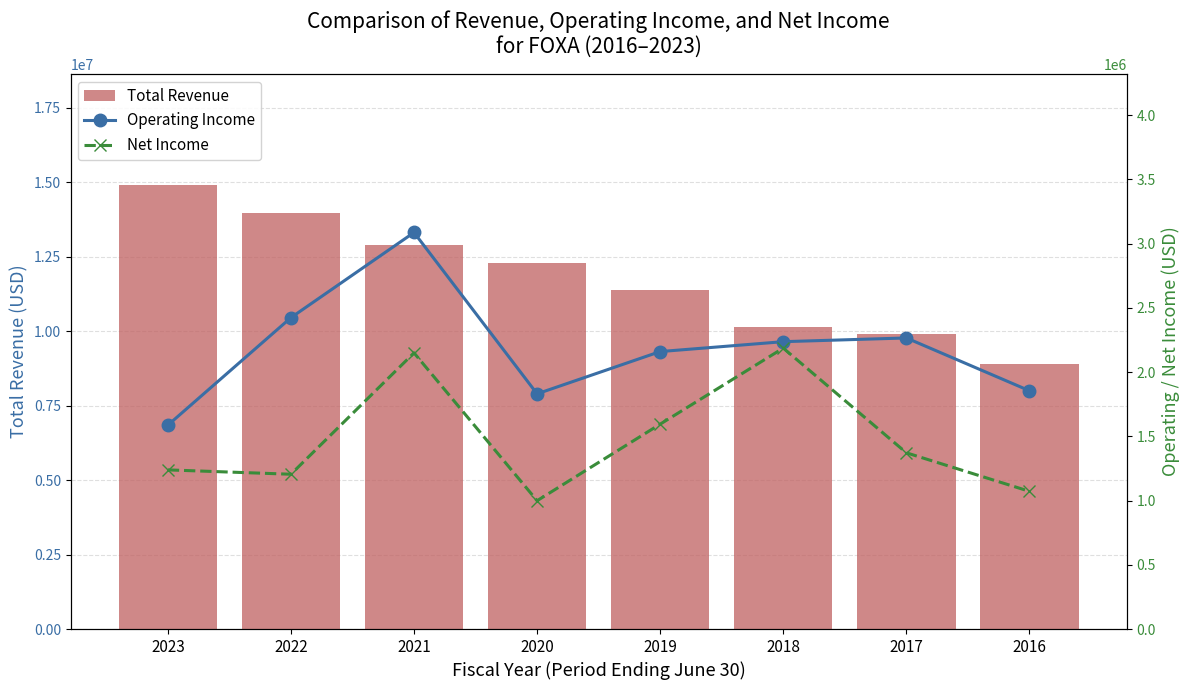

What is the difference between the second highest and second lowest values in the Operating Income series?

593000